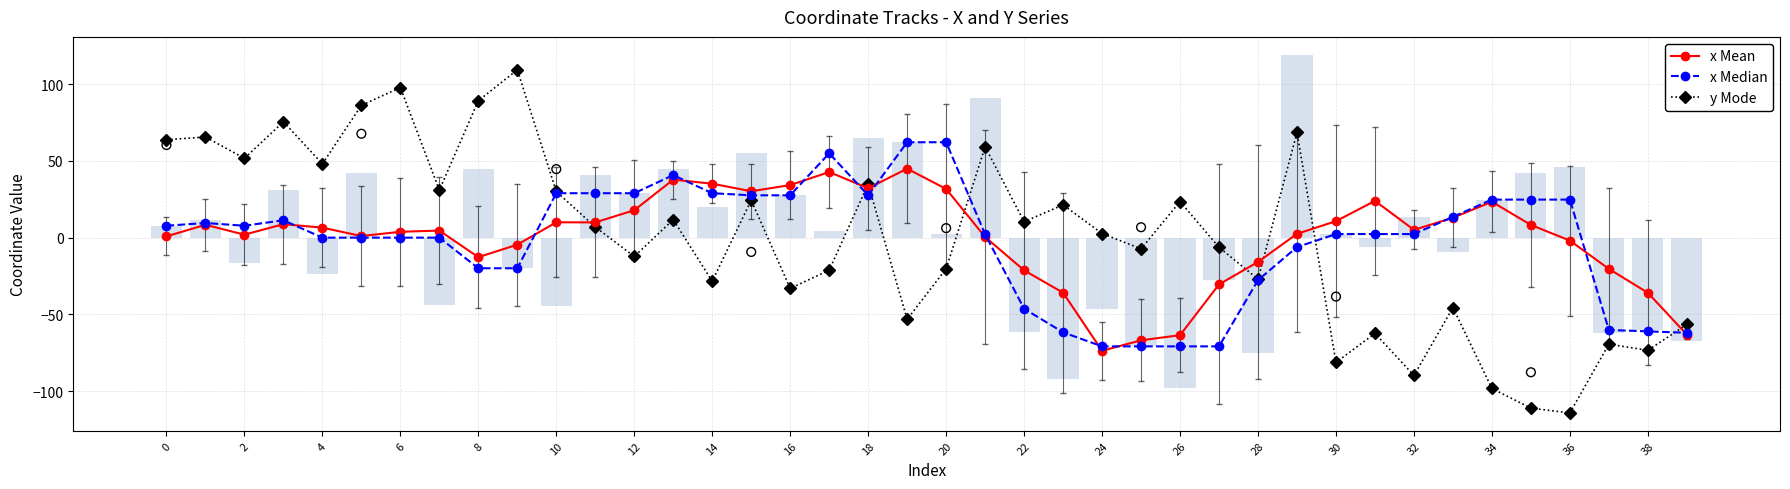

Which series contains the highest Y value?

y Mode